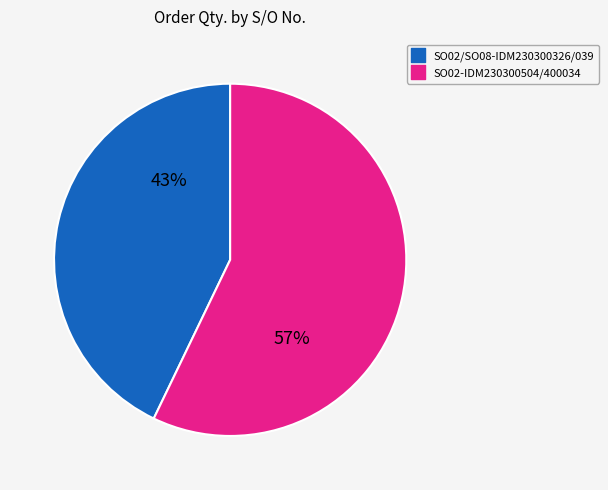

Is there any slice that represents more than half of the pie?

Yes